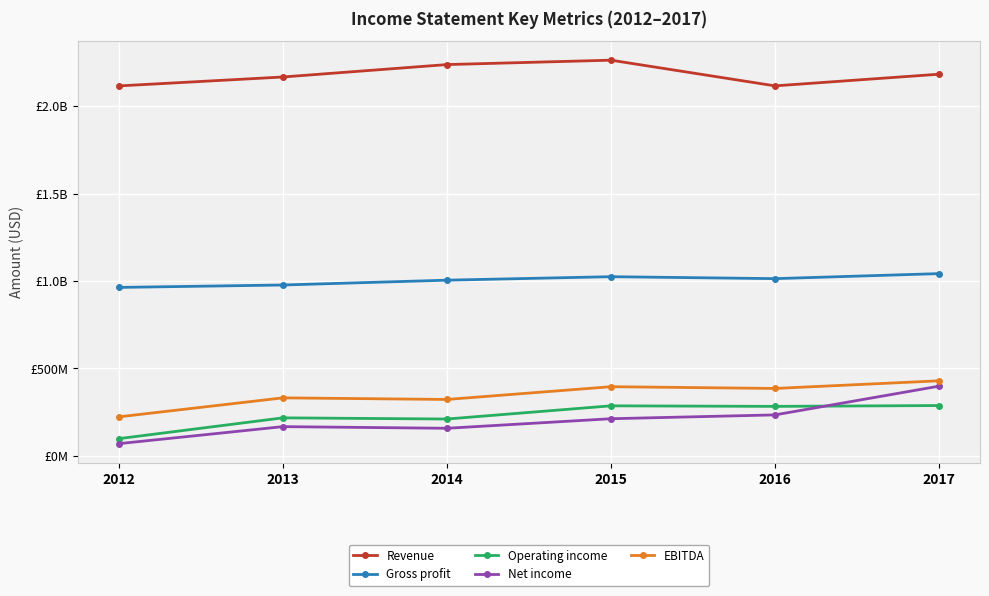

What is the sum of all Gross profit values?

6024740000